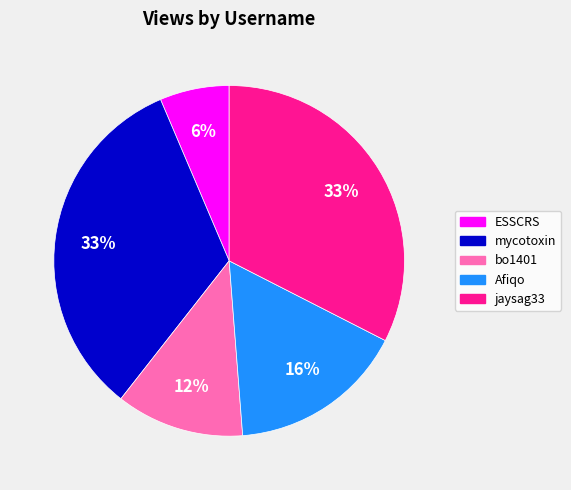

Which slice is the smallest?

ESSCRS